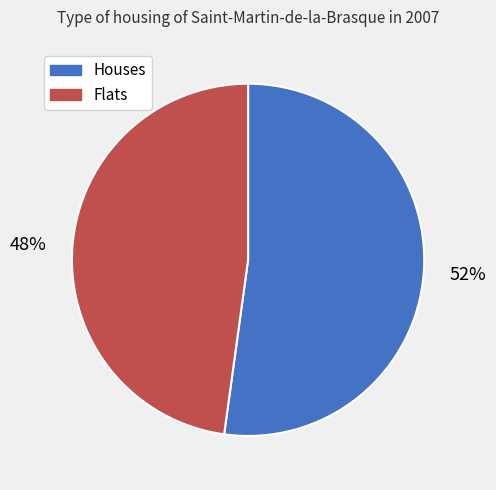

What percentage is the Houses slice, to the nearest percent?

52%